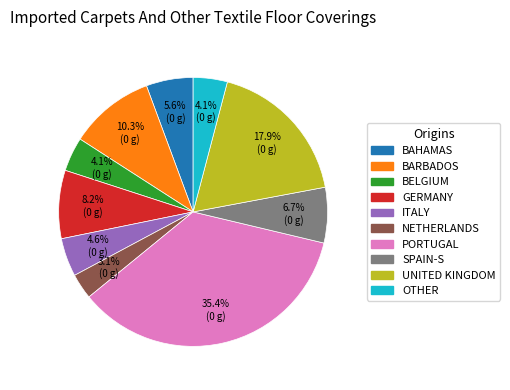

Approximately how many times larger is the value at OTHER compared to BAHAMAS?

0.7